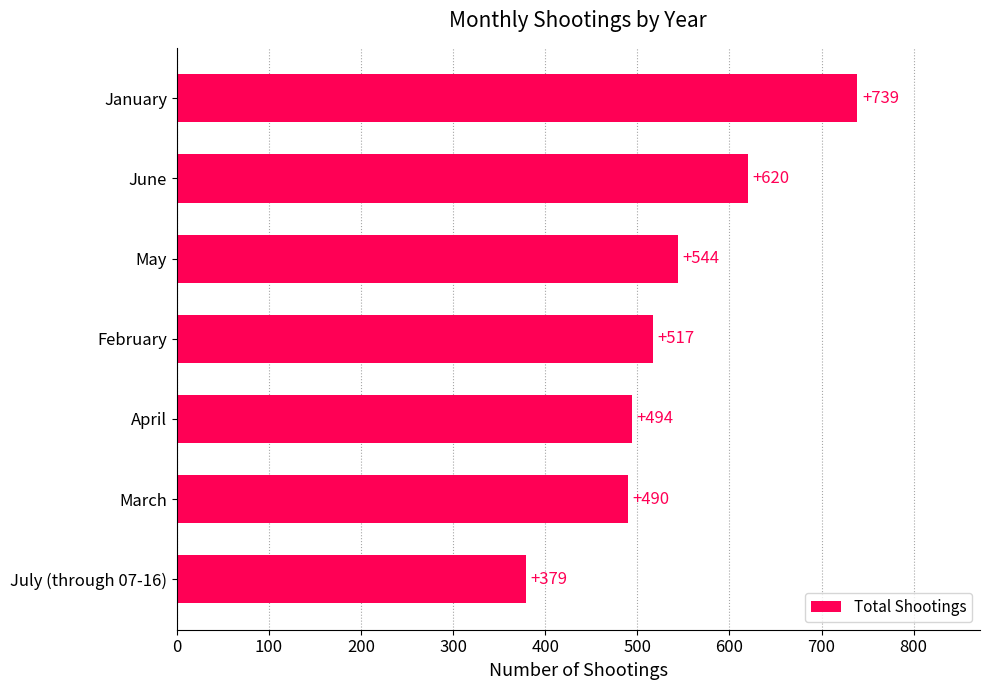

Rank the categories by value from lowest to highest.

July (through 07-16), March, April, February, May, June, January